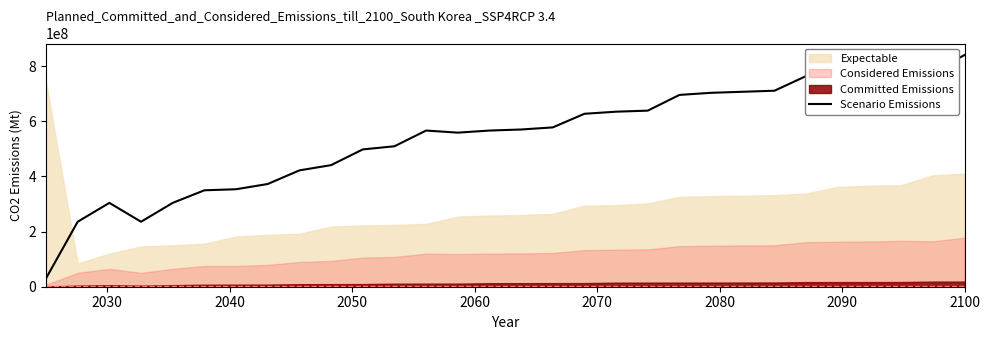

What is the lowest value of the Scenario Emissions series?

30400000